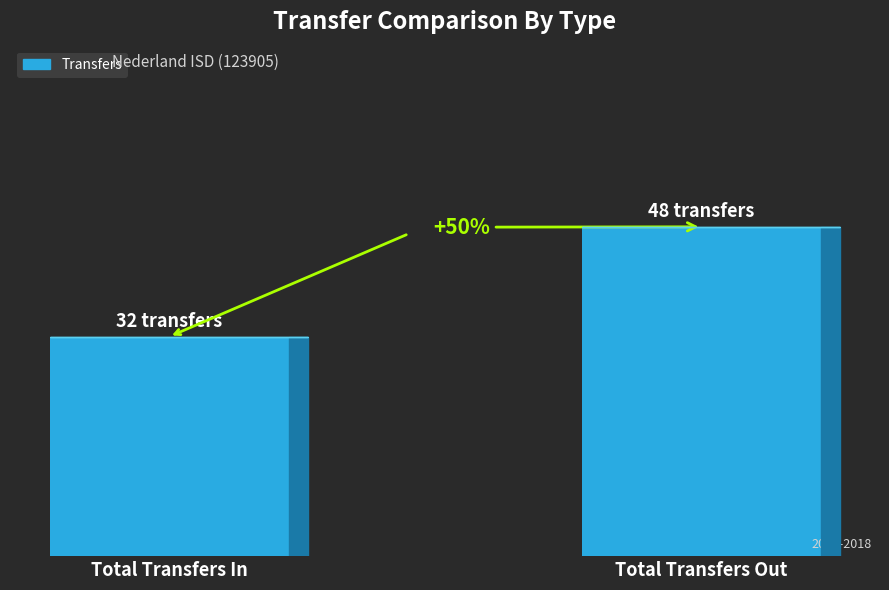

Reading left to right, extract all data points from this chart.

Total Transfers In=32	Total Transfers Out=48